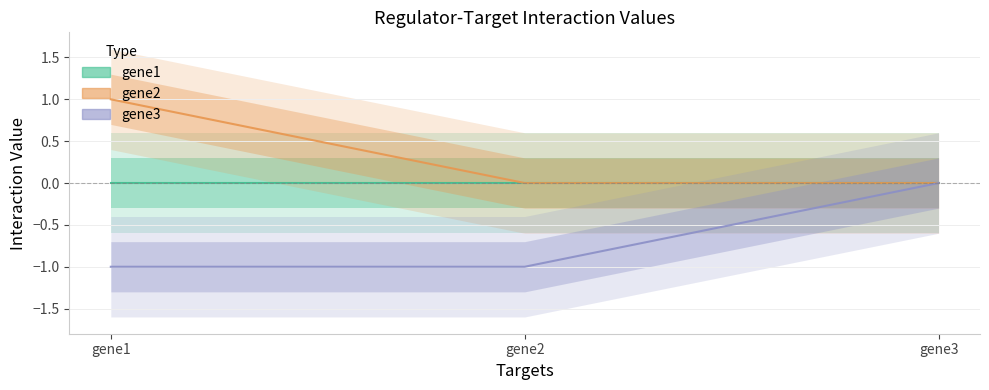

The value of gene2 at gene3 is -1. True or false?

False